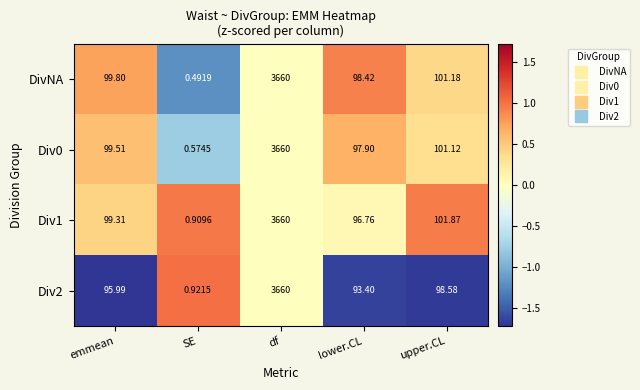

At which label does DivNA reach its peak?

df